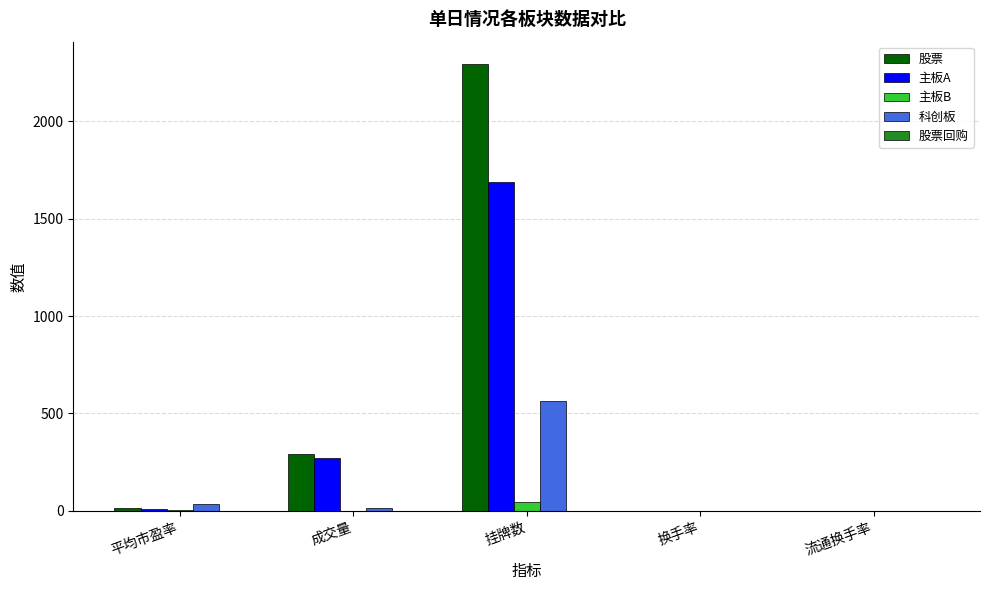

What is the greatest value displayed?

2295.0